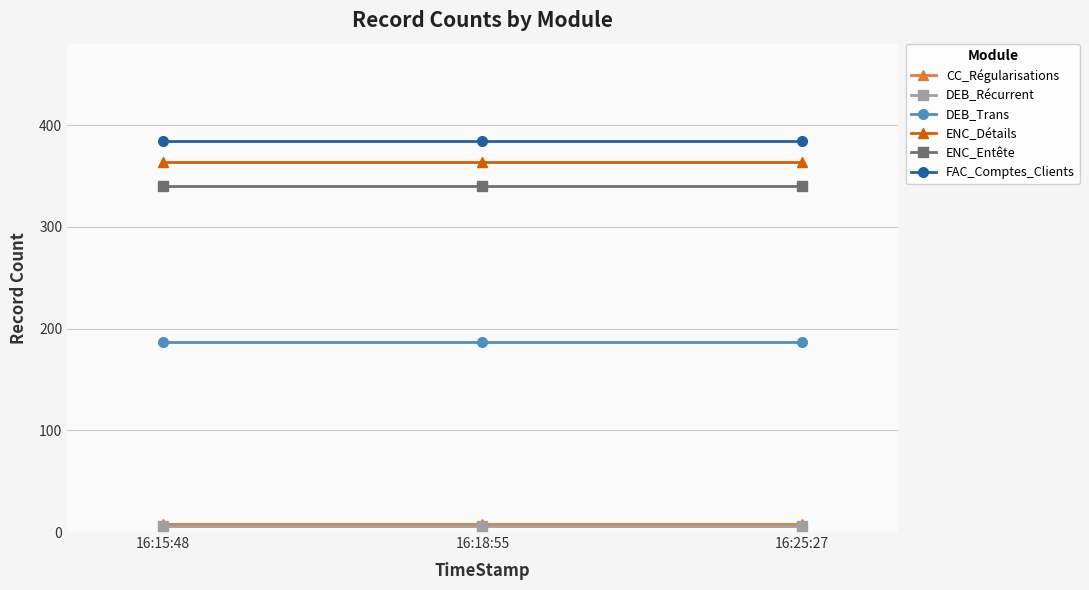

What is the label of the 3rd point from the left?

16:25:27